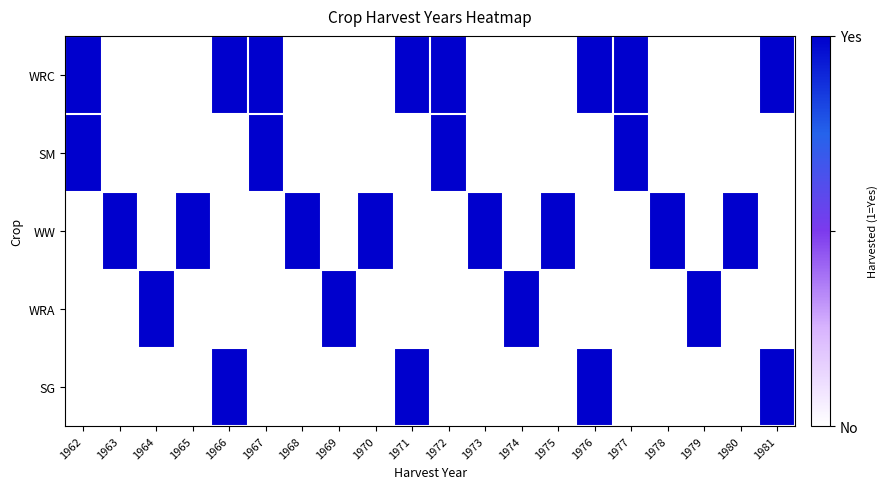

What is the total value across all series at 1970?

1